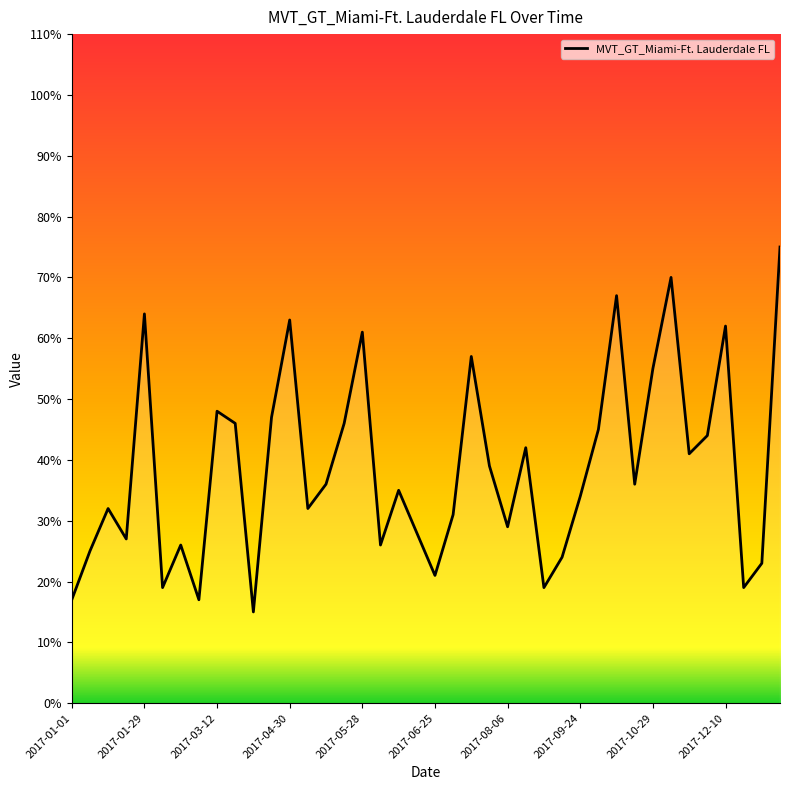

What is the minimum value shown in the chart?

15.0